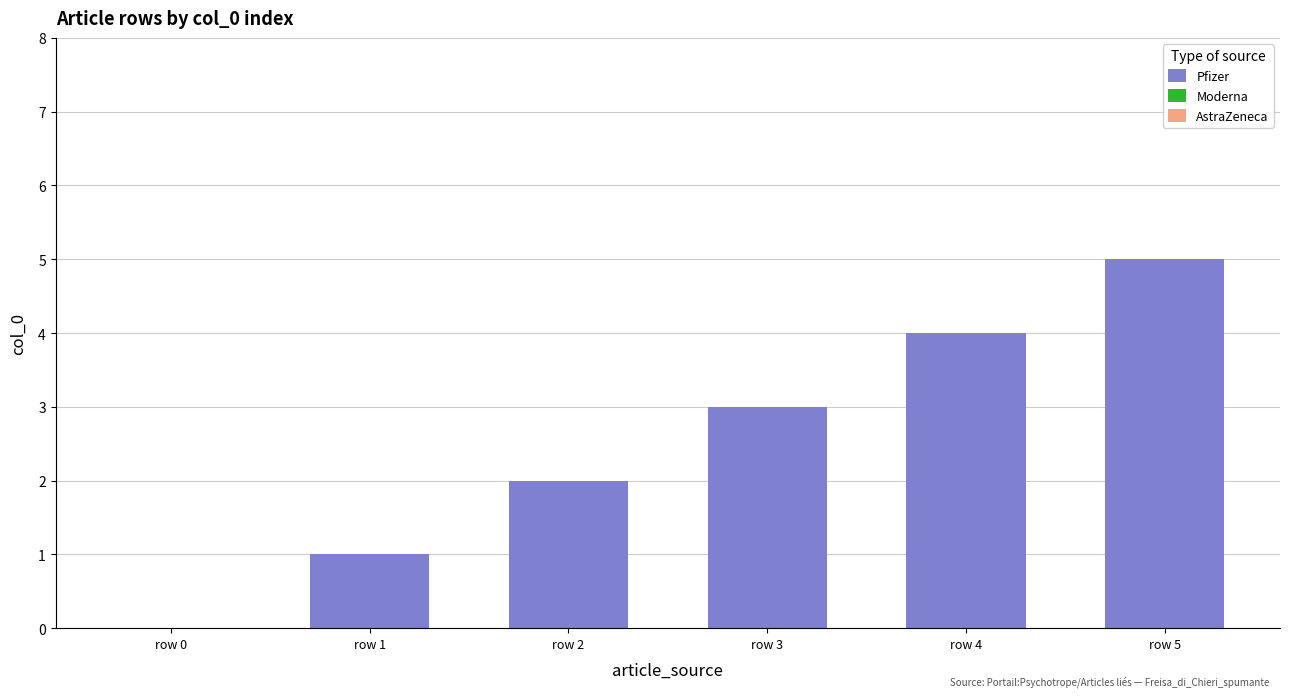

What is the greatest value displayed?

5